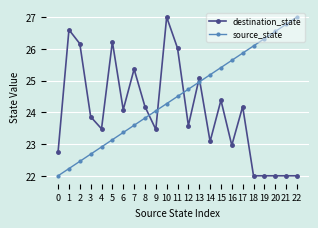

What is the approximate value of source_state at 0?

22.0